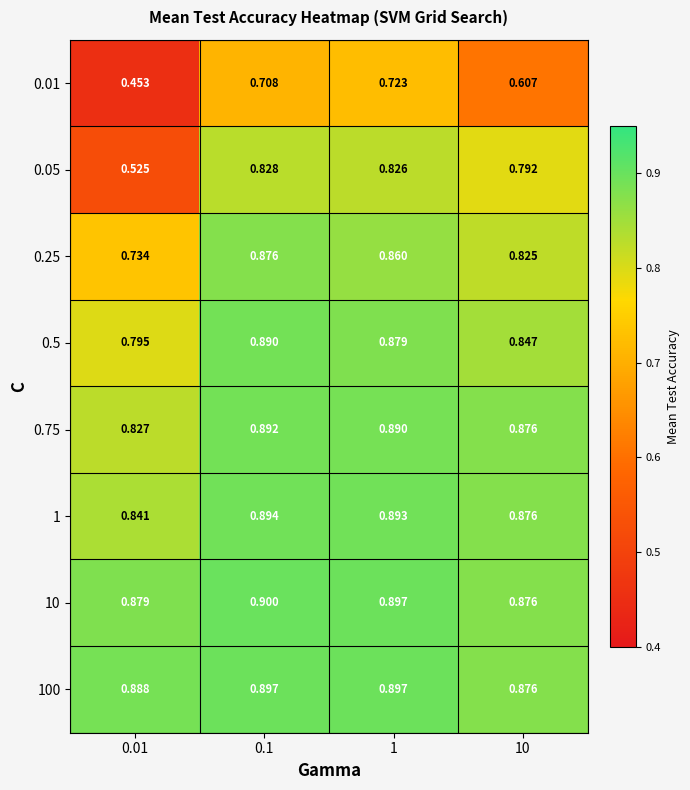

What is the greatest value displayed?

0.9